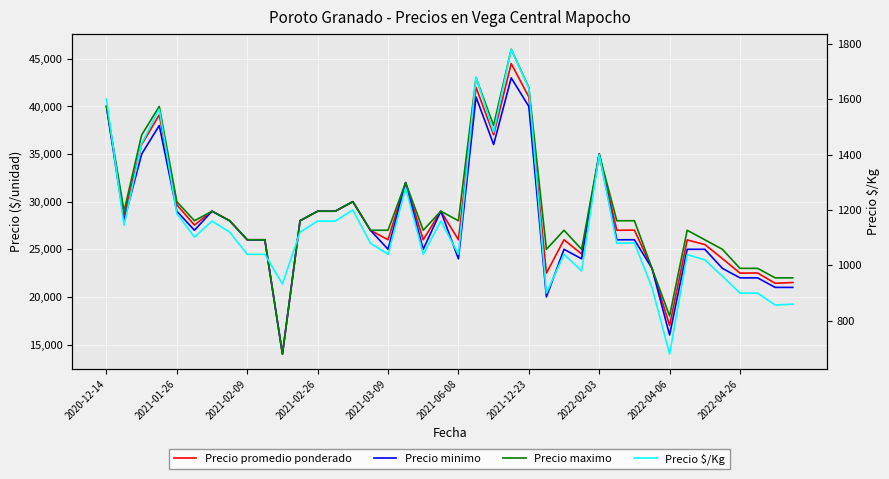

Is the value of Precio minimo at 13 greater than the value of Precio promedio ponderado at 29?

Yes